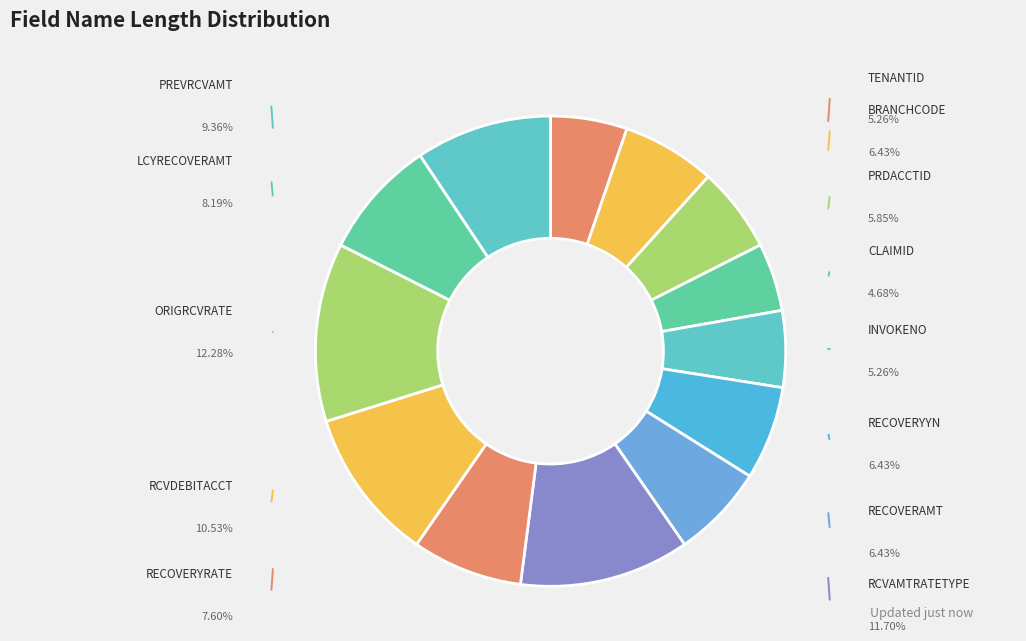

Count the number of slices in the pie.

13